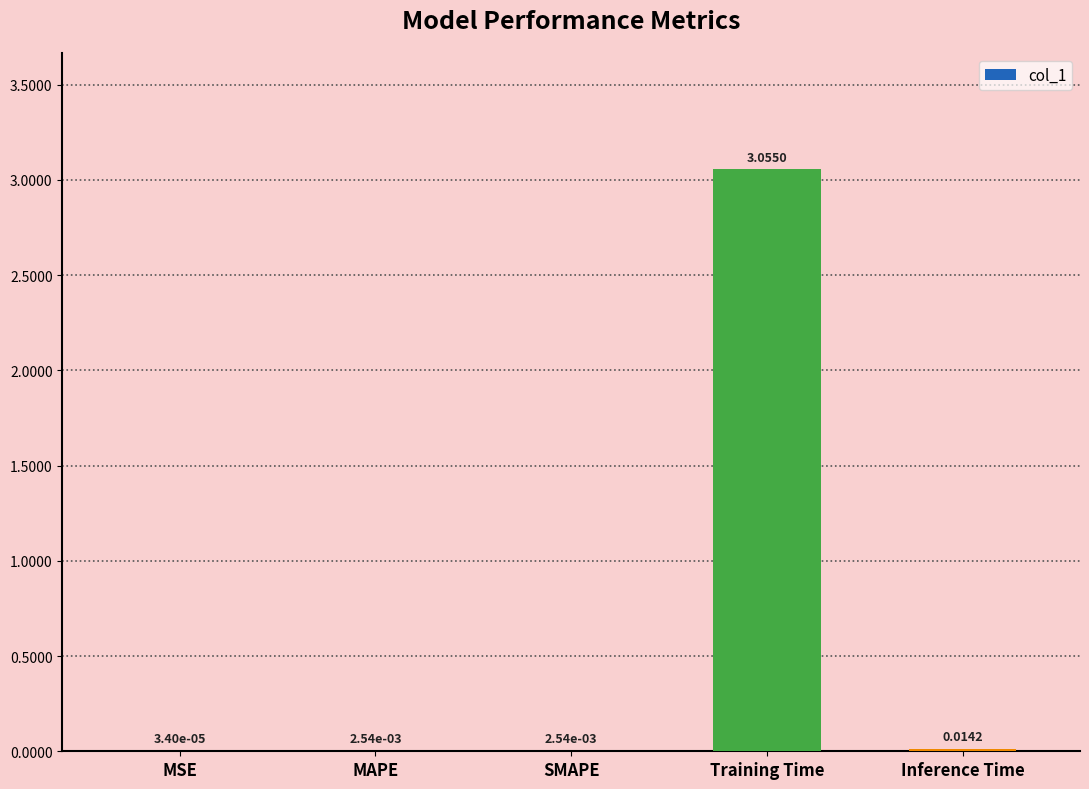

At which label is the value closest to 1?

Inference Time